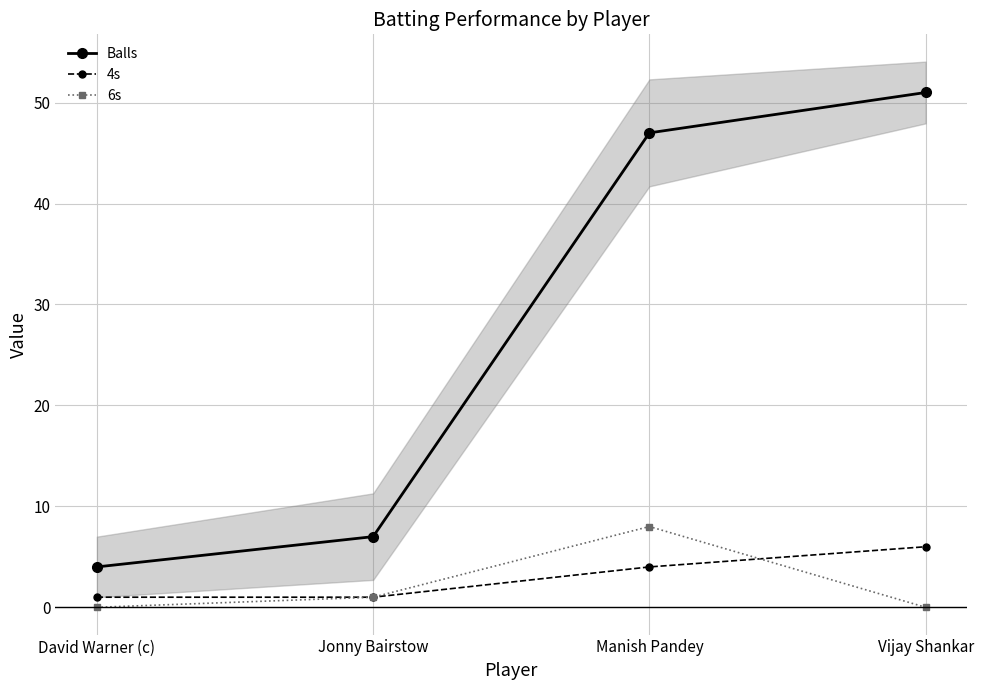

Where does the Balls series first go above 47?

Vijay Shankar